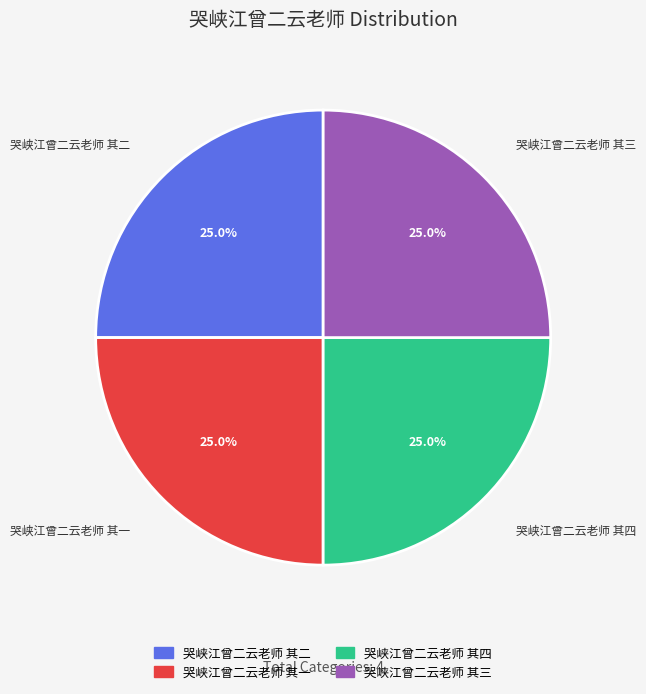

Is it true that 哭峡江曾二云老师 其一 is 25% of the pie?

True